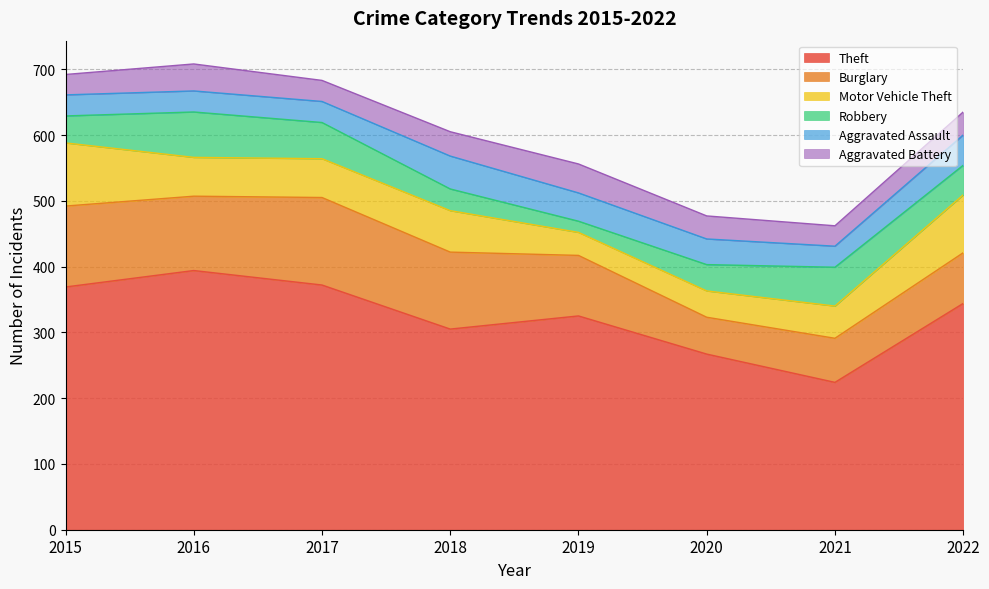

How many data points in Motor Vehicle Theft are less than 59?

3